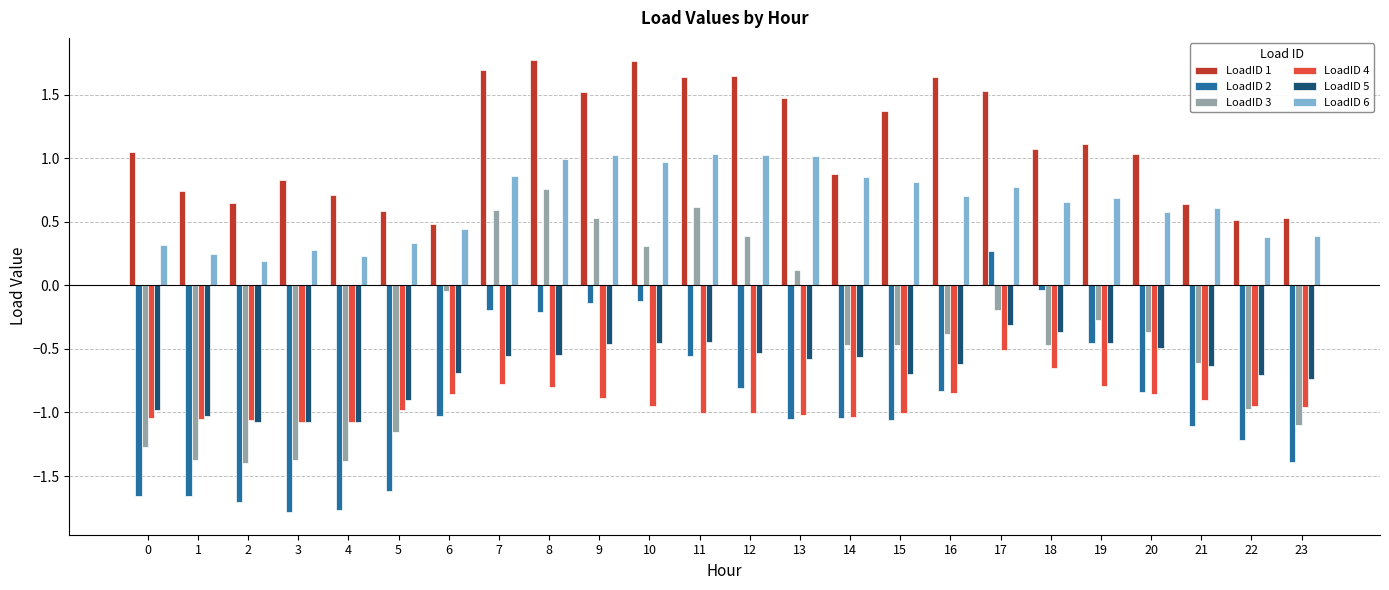

Is it true that LoadID 2 equals -1.8 at 3?

True